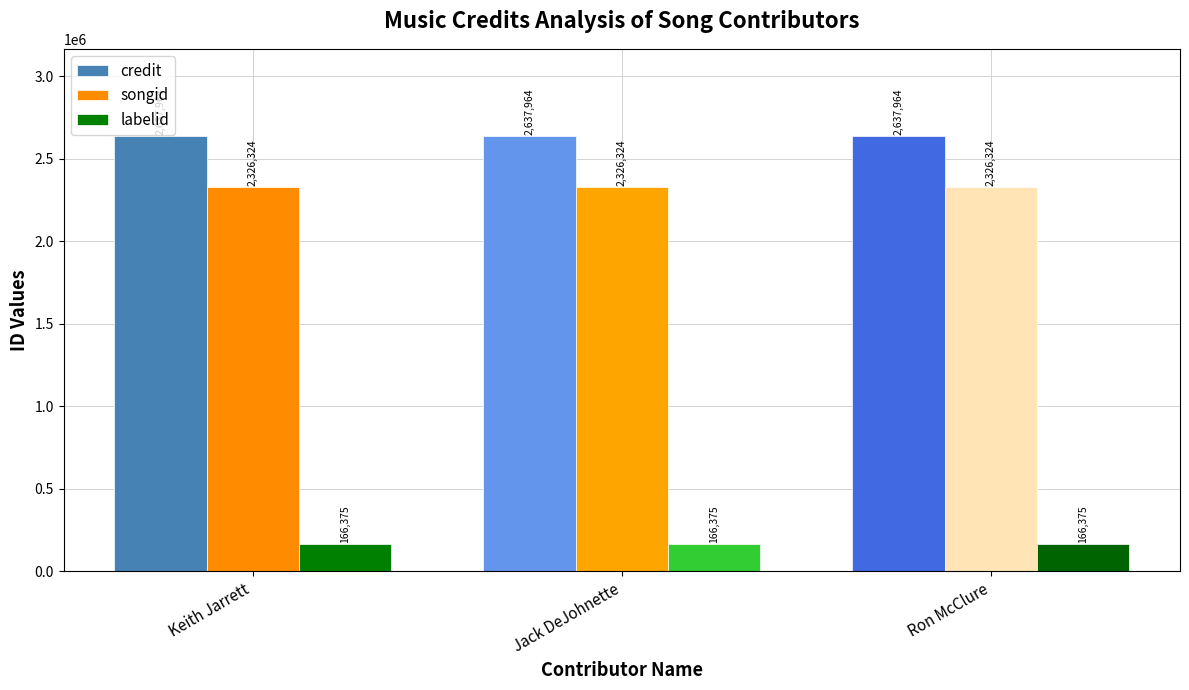

What is the greatest value displayed?

2637964